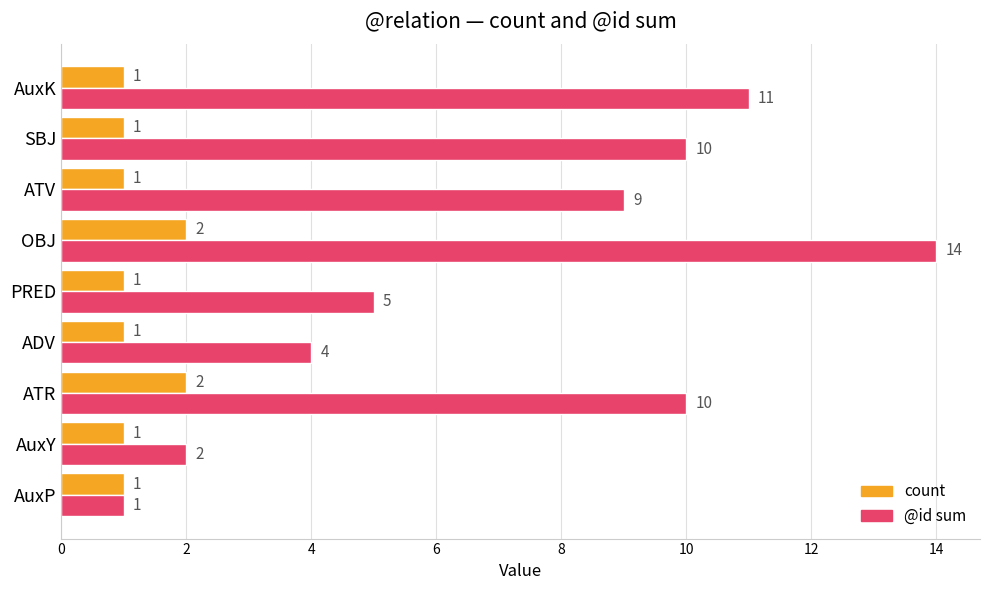

At AuxK, list the series in order from smallest to largest.

count, @id sum